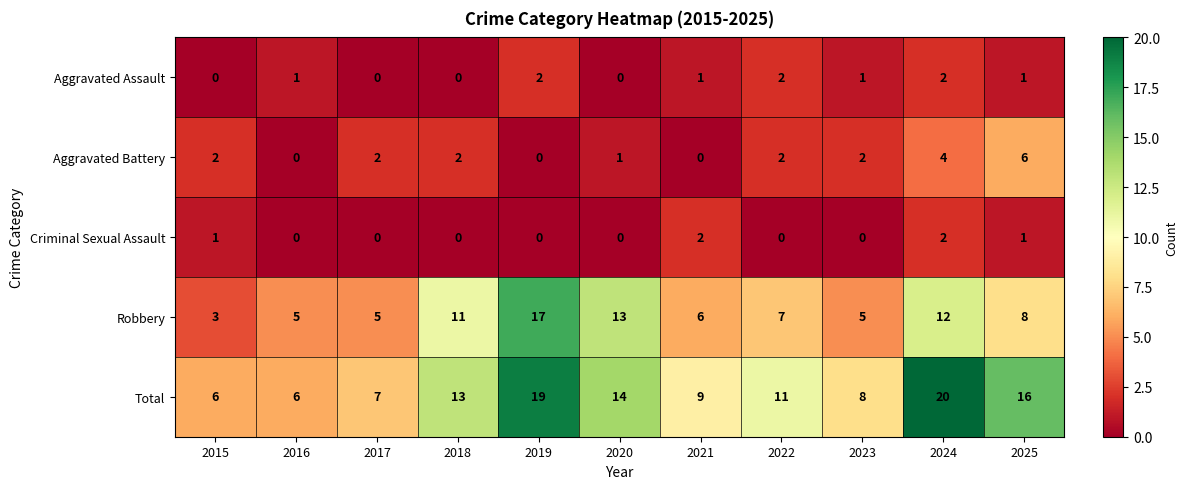

At which label does Total first exceed 11?

2018